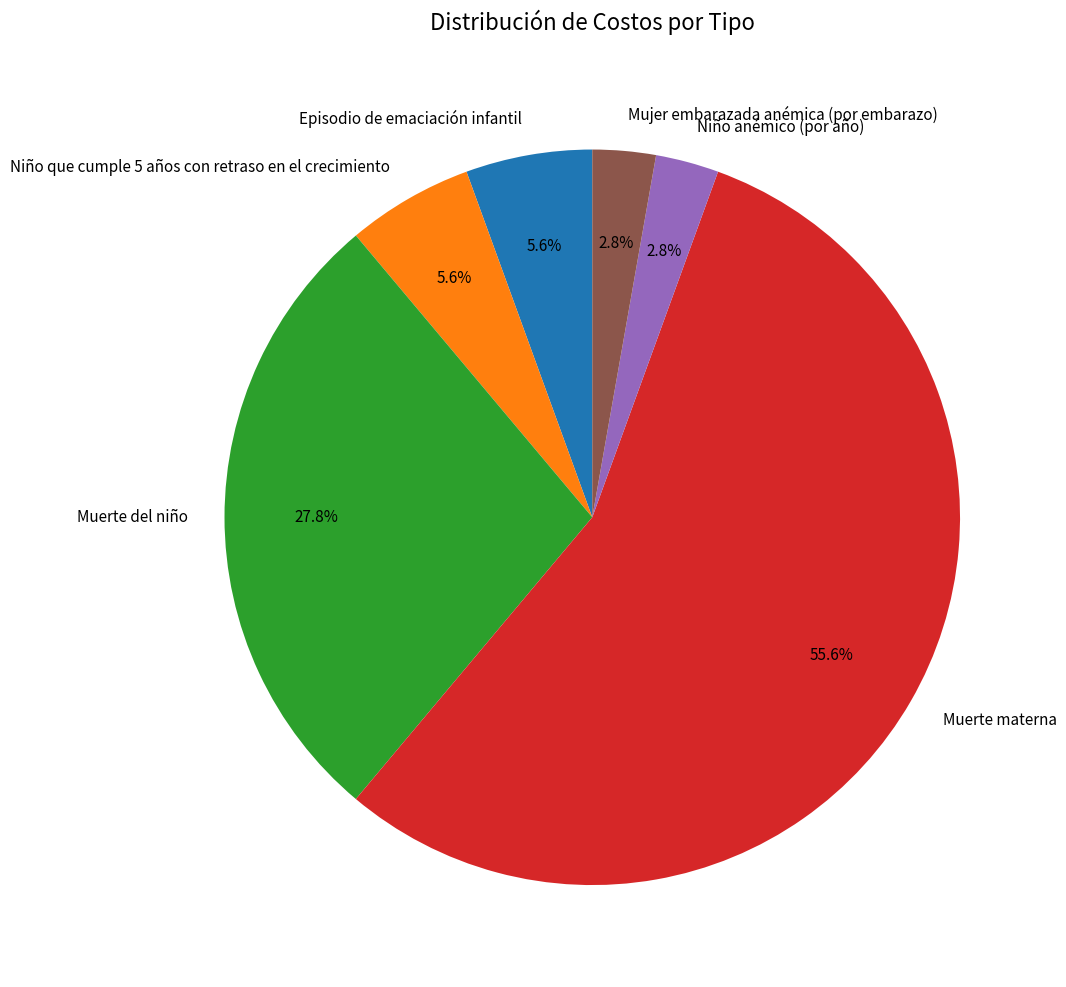

The Niño que cumple 5 años con retraso en el crecimiento slice represents 6% of the pie. True or false?

True